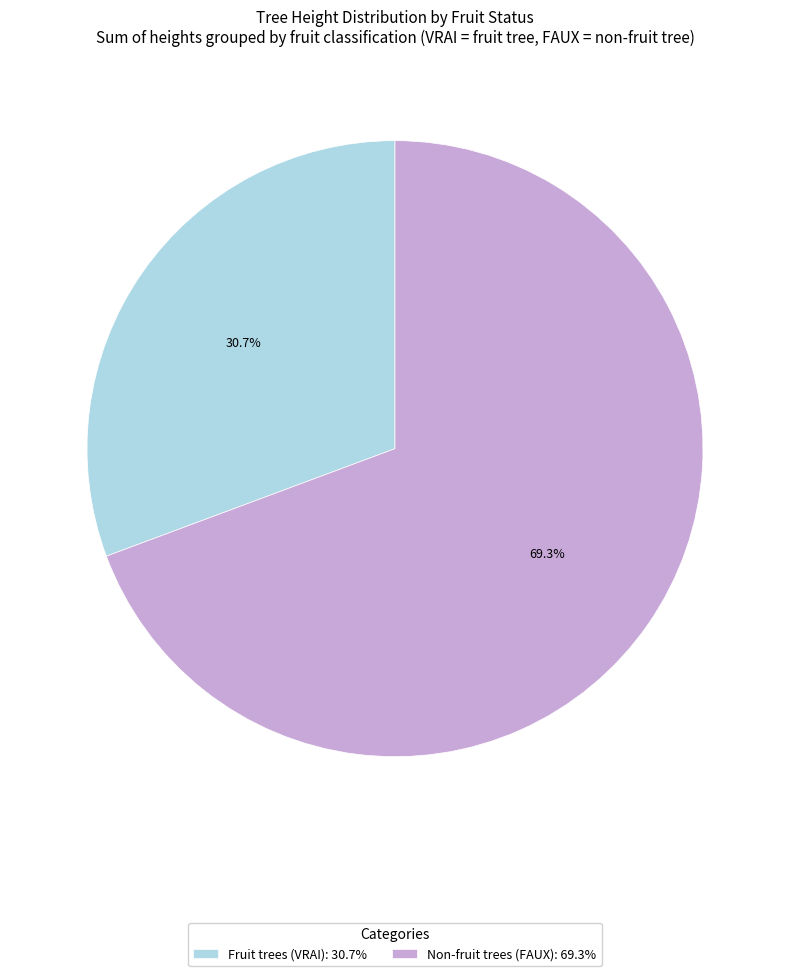

Combined, what portion of the pie is Non-fruit trees (FAUX): 69.3% and Fruit trees (VRAI): 30.7%?

100.0%